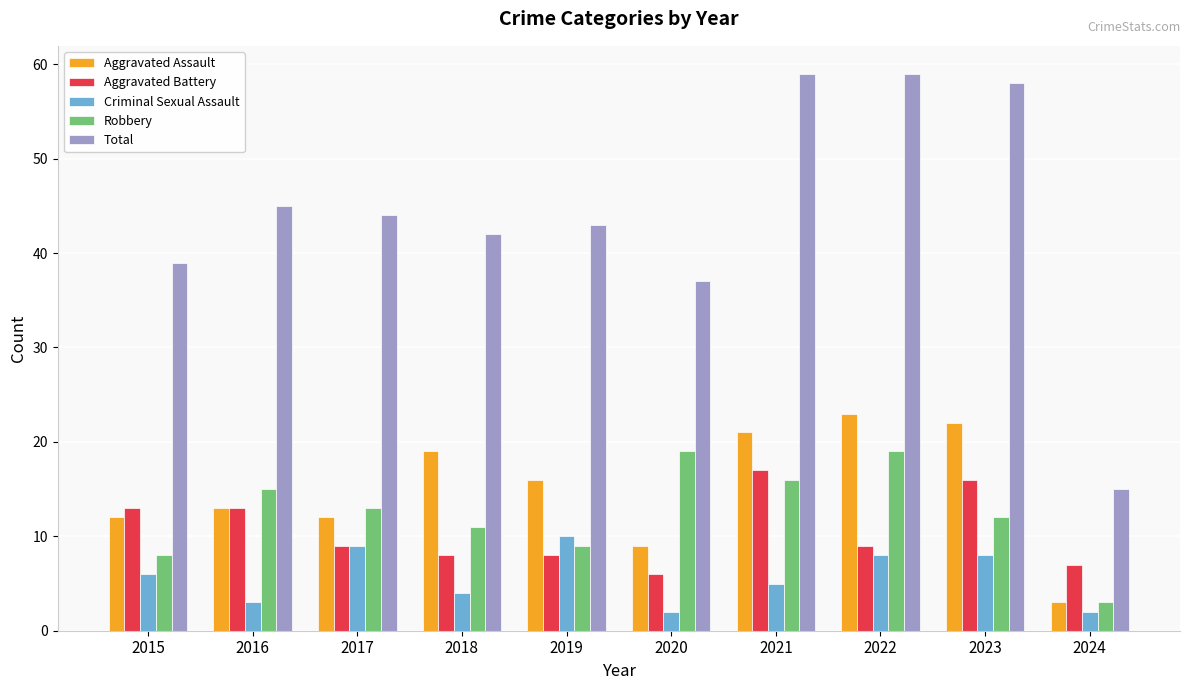

What is the value of the Total bar at the 8th from the left?

59